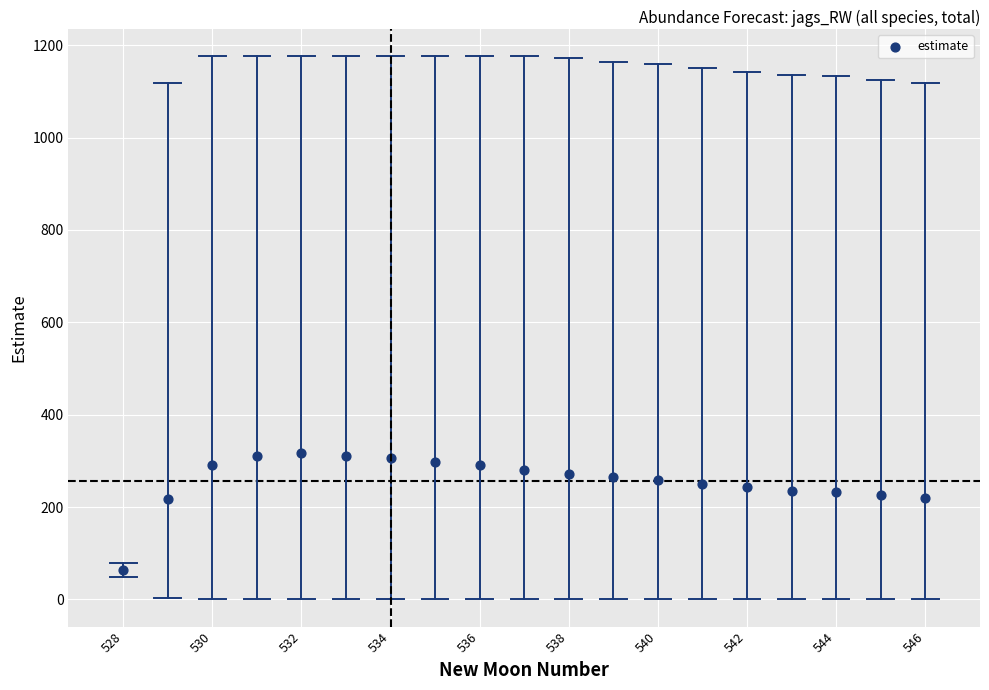

What is the range of X values (max minus min)?

18.0